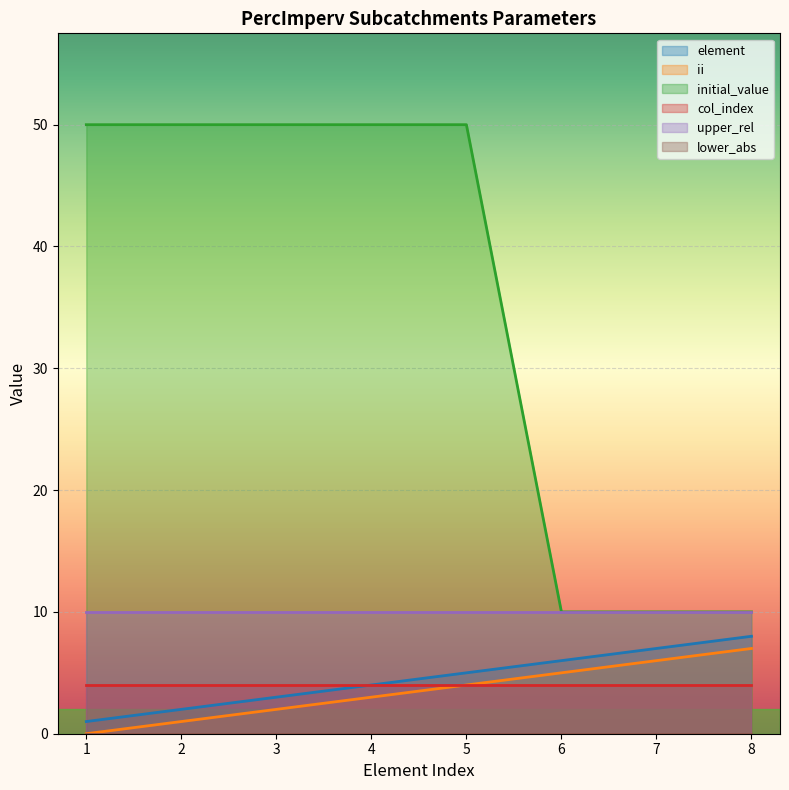

Is the value of initial_value at 7 greater than the value of element at 4?

Yes